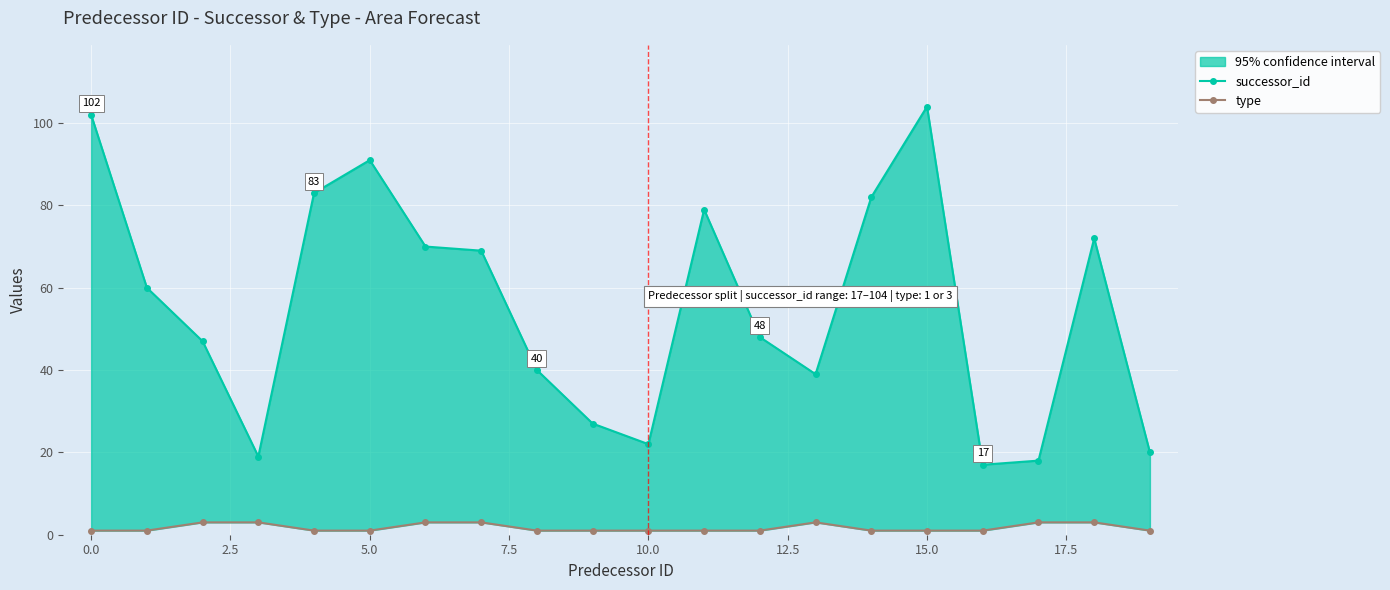

What is the minimum value for successor_id?

17